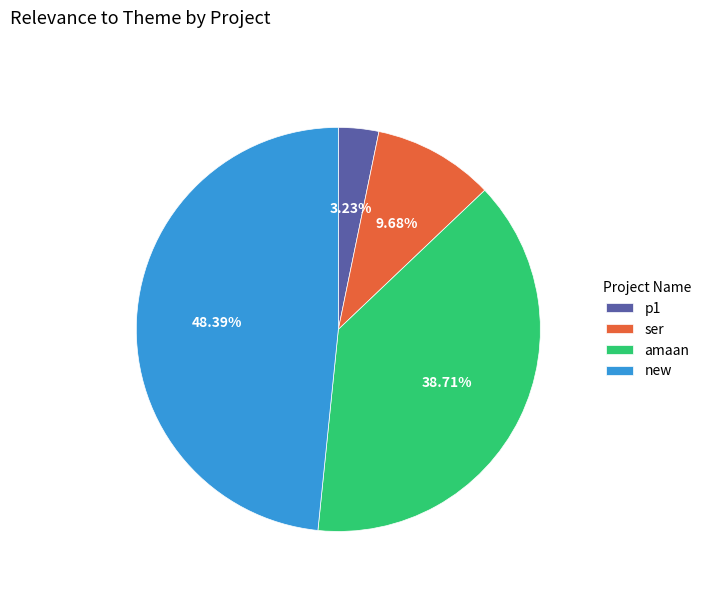

Which has a higher value, amaan or ser?

amaan